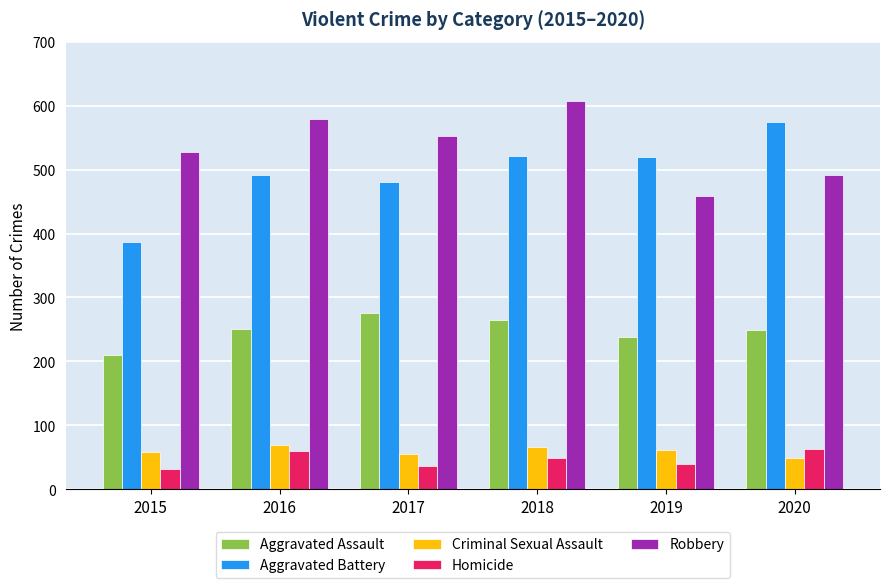

What are all the series names shown in the legend?

Aggravated Assault, Aggravated Battery, Criminal Sexual Assault, Homicide, Robbery